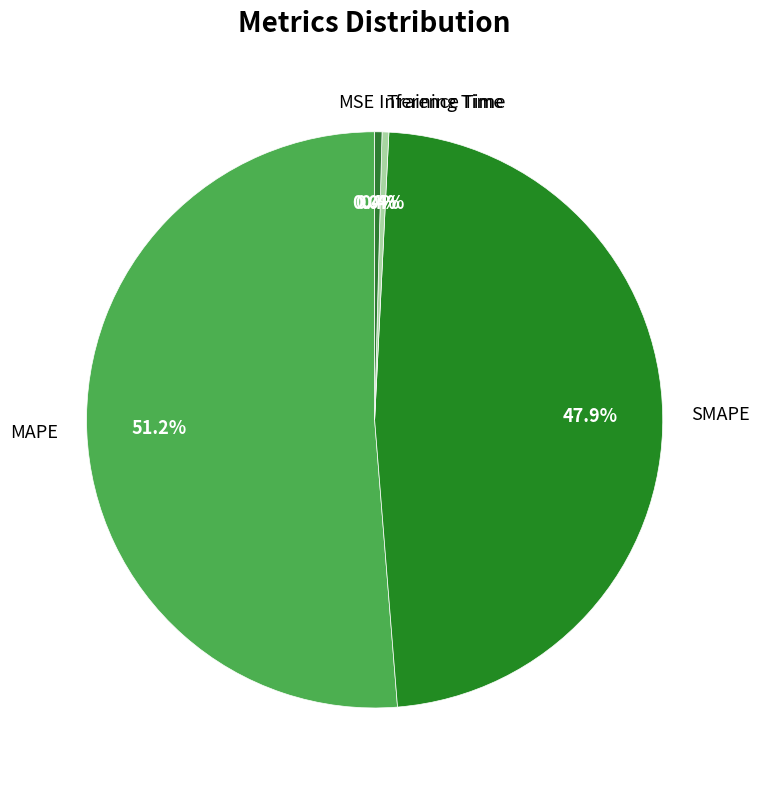

Is SMAPE the majority of the pie?

No